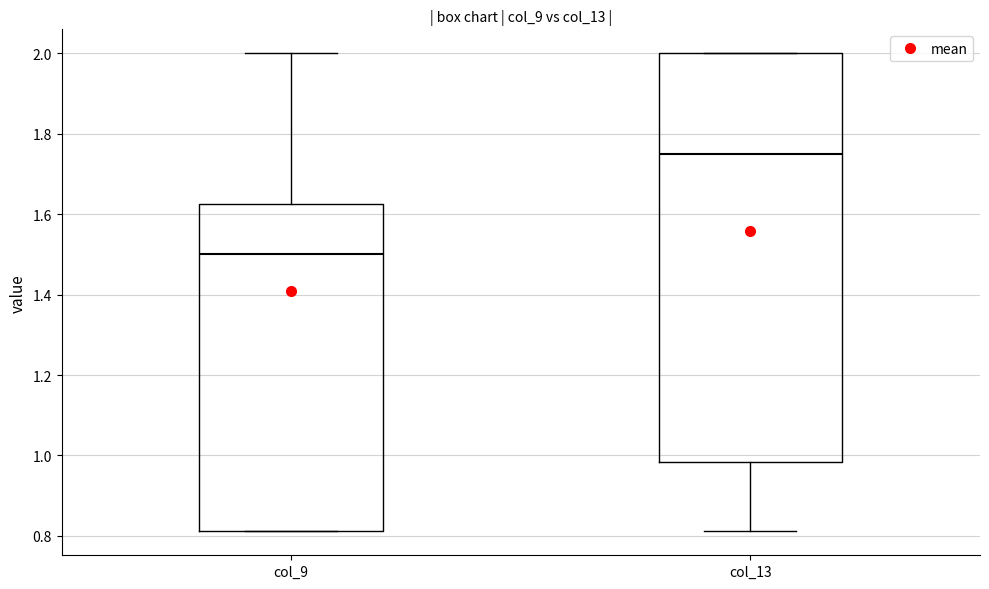

Reading left to right, transcribe this box plot: for each box, give where its median line is, the range the box spans, and where its two whiskers end, as read against the y-axis. The values are not printed on the chart, so give them approximately, as read against the axis.

col_9: median 1.50, box 0.82 to 1.62, whiskers 0.82 to 2.00
col_13: median 1.76, box 0.98 to 2.00, whiskers 0.82 to 2.00